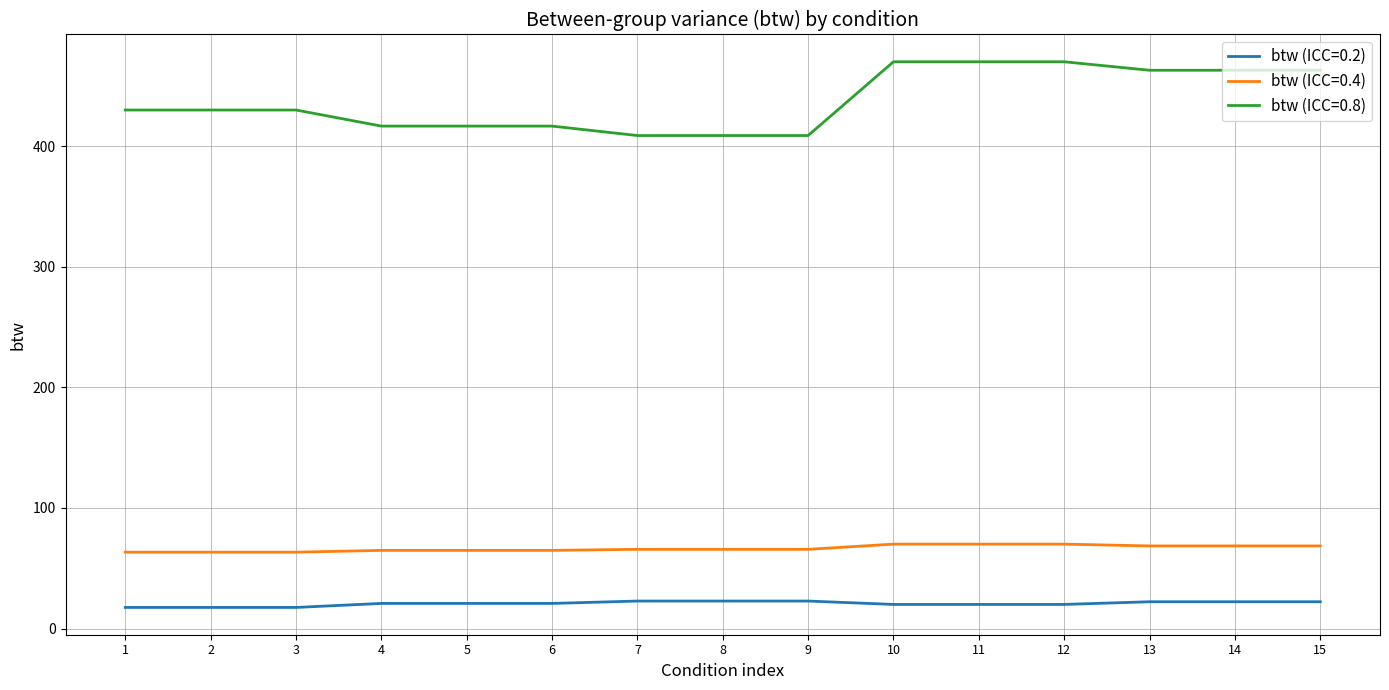

Which series has the largest total across all categories?

btw (ICC=0.8)